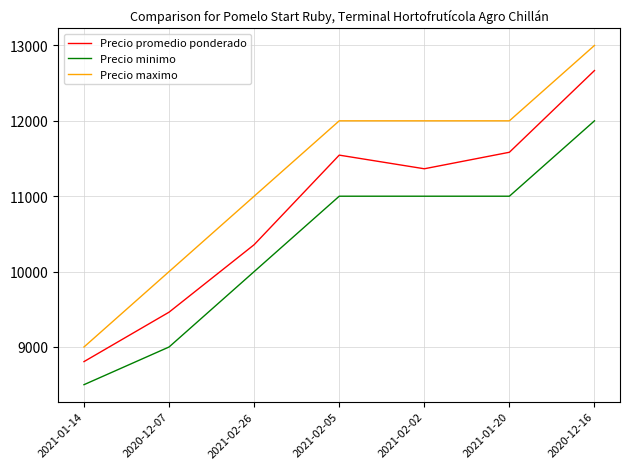

What is the difference between the maximum and minimum values in the Precio minimo series?

3500